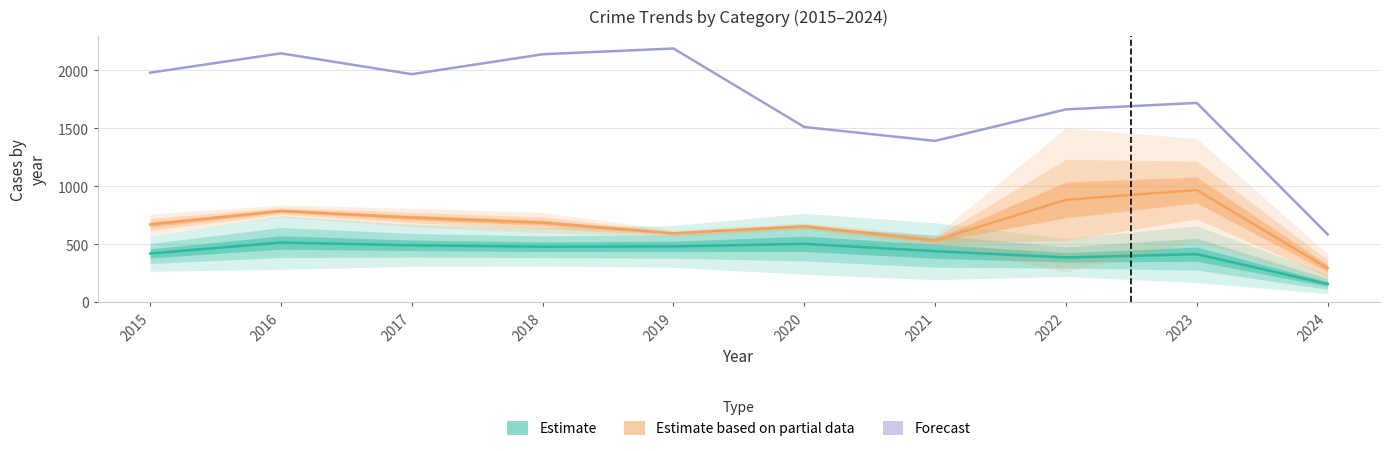

Between 2015 and 2018, which series saw the biggest shift?

Forecast